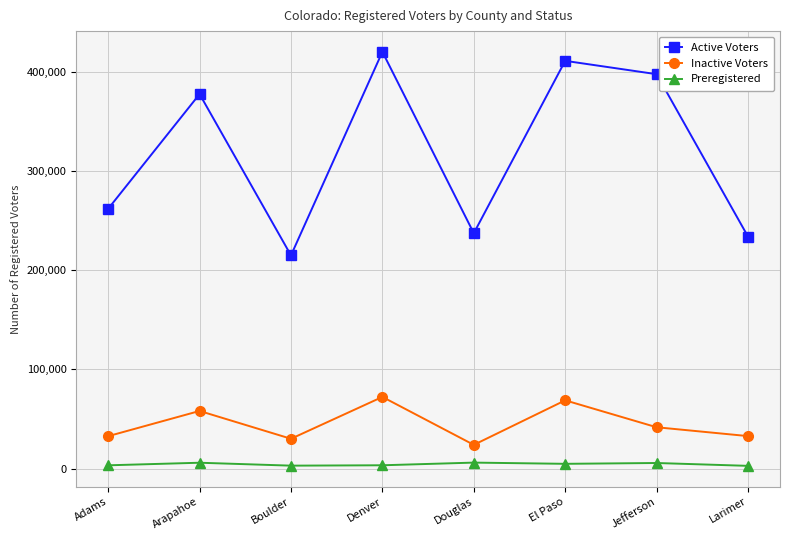

At which category does the chart reach its peak across all series?

Denver